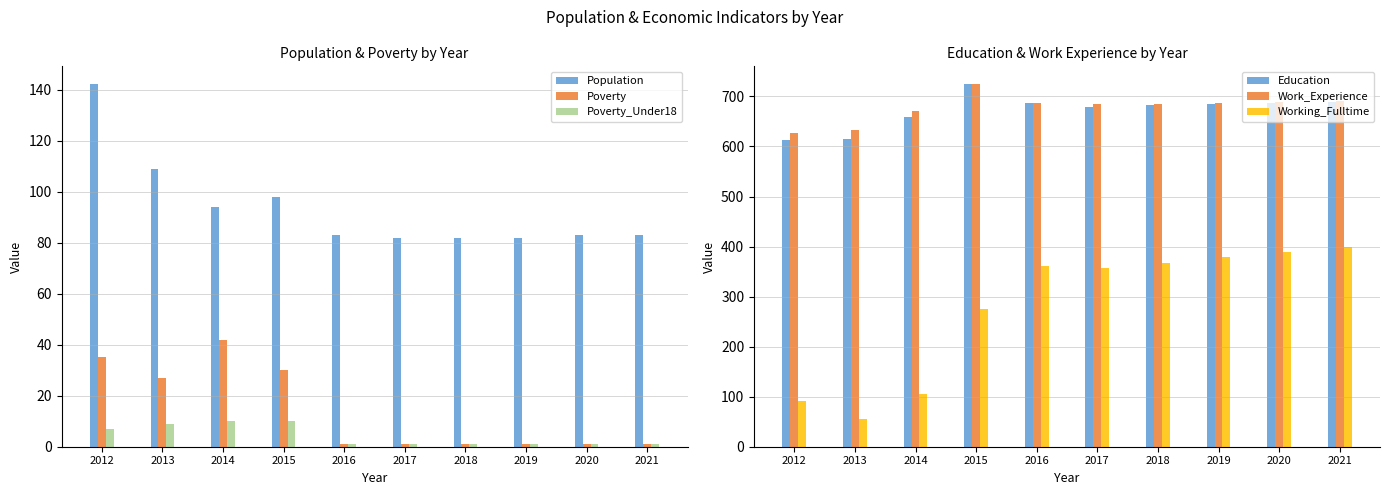

Reading left to right, what are all the values shown in this chart?

Population: 142	109	94	98	83	82	82	82	83	83
Poverty: 35	27	42	30	1	1	1	1	1	1
Poverty_Under18: 7	9	10	10	1	1	1	1	1	1
Education: 612	614	659	724	686	679	682	684	686	688
Work_Experience: 626	633	670	724	686	684	685	687	689	690
Working_Fulltime: 91	55	106	275	361	358	368	379	389	400